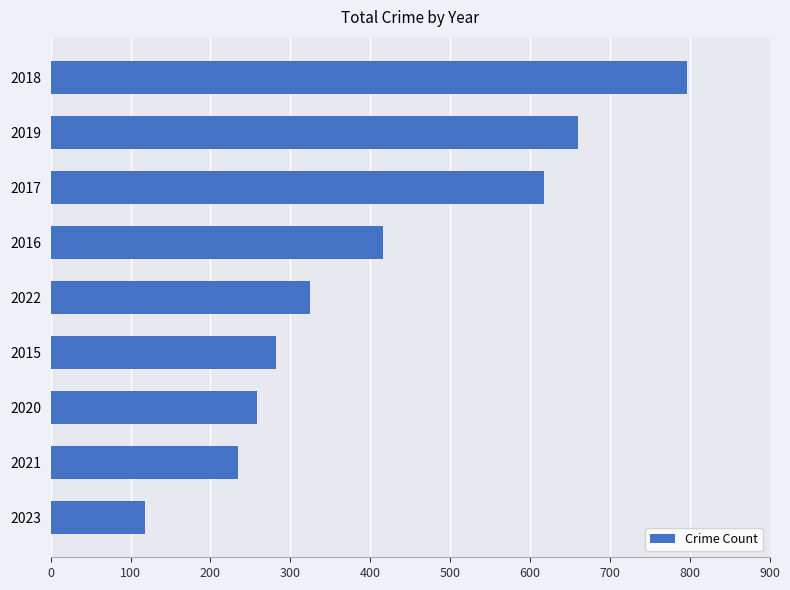

What is the change in value from 2023 to 2021?

+116